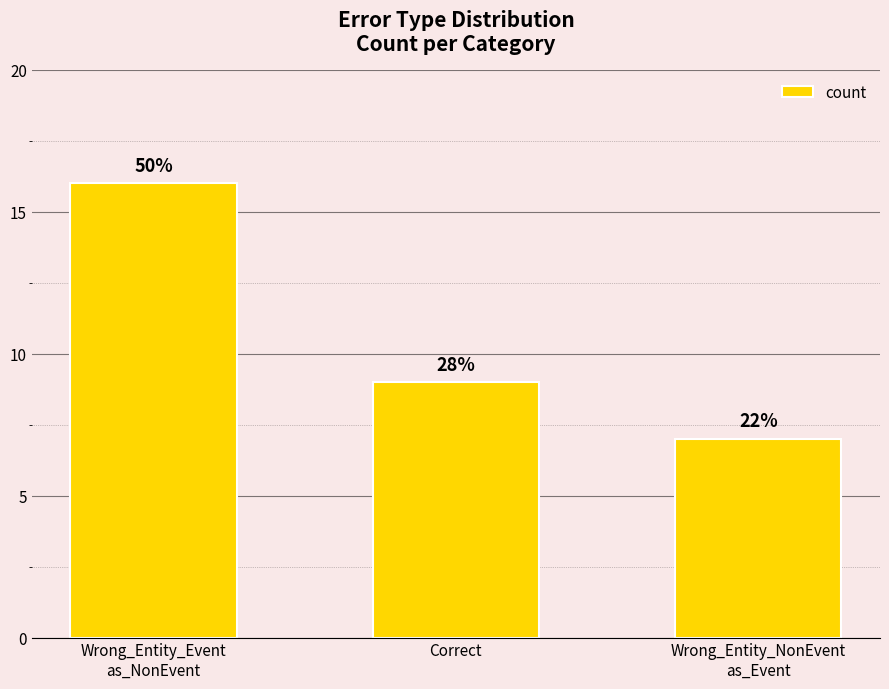

Reading left to right, what are all the values shown in this chart?

Wrong_Entity_Event
as_NonEvent=16	Correct=9	Wrong_Entity_NonEvent
as_Event=7